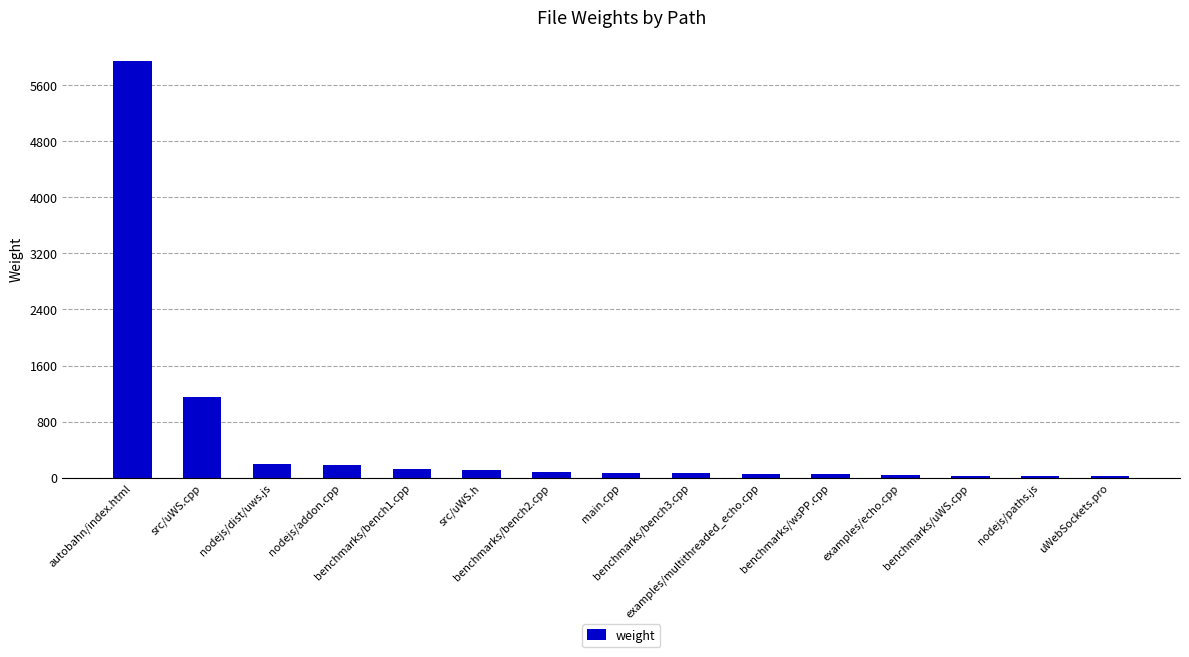

Approximately how many times larger is the value at src/uWS.h compared to uWebSockets.pro?

6.2